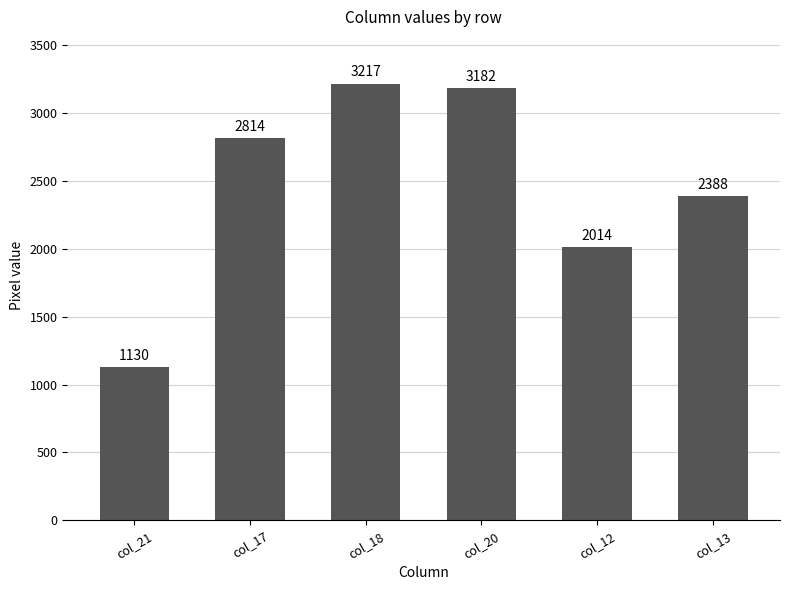

At which label is the value closest to 2173?

col_12